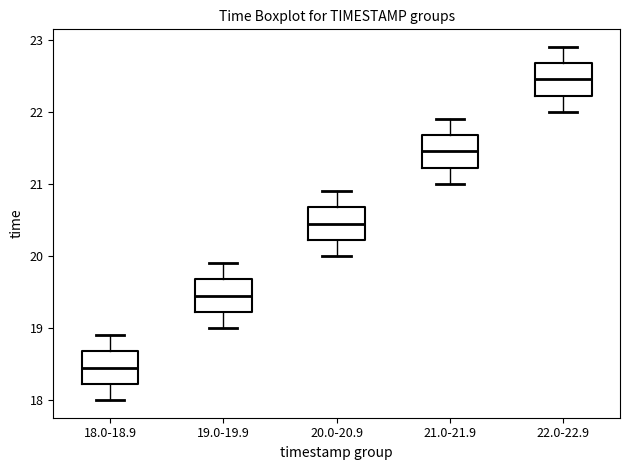

Reading left to right, transcribe this box plot: for each box, give where its median line is, the range the box spans, and where its two whiskers end, as read against the y-axis. The values are not printed on the chart, so give them approximately, as read against the axis.

18.0-18.9: median 18.5, box 18.2 to 18.7, whiskers 18.0 to 18.9
19.0-19.9: median 19.5, box 19.2 to 19.7, whiskers 19.0 to 19.9
20.0-20.9: median 20.5, box 20.2 to 20.7, whiskers 20.0 to 20.9
21.0-21.9: median 21.5, box 21.2 to 21.7, whiskers 21.0 to 21.9
22.0-22.9: median 22.5, box 22.2 to 22.7, whiskers 22.0 to 22.9